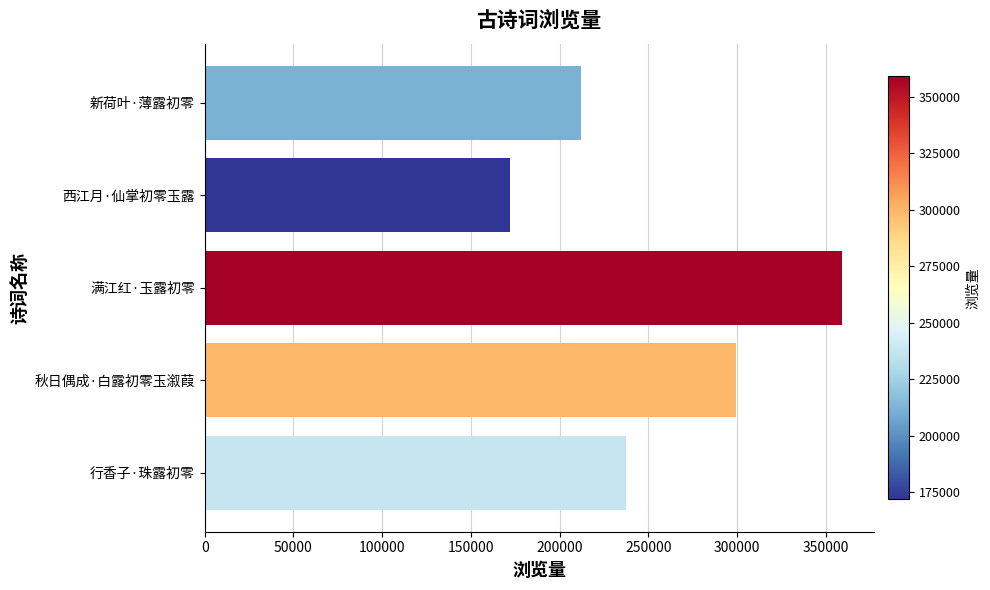

List the labels in order of value, smallest first.

西江月·仙掌初零玉露, 新荷叶·薄露初零, 行香子·珠露初零, 秋日偶成·白露初零玉溆葭, 满江红·玉露初零